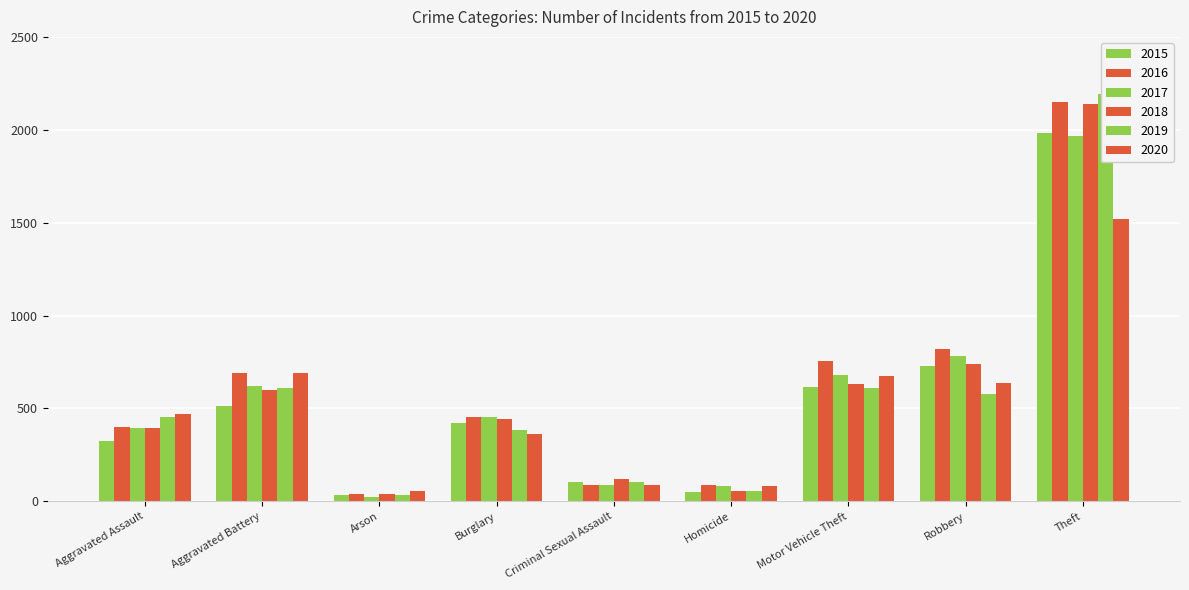

Which label corresponds to the smallest value in the chart?

Arson